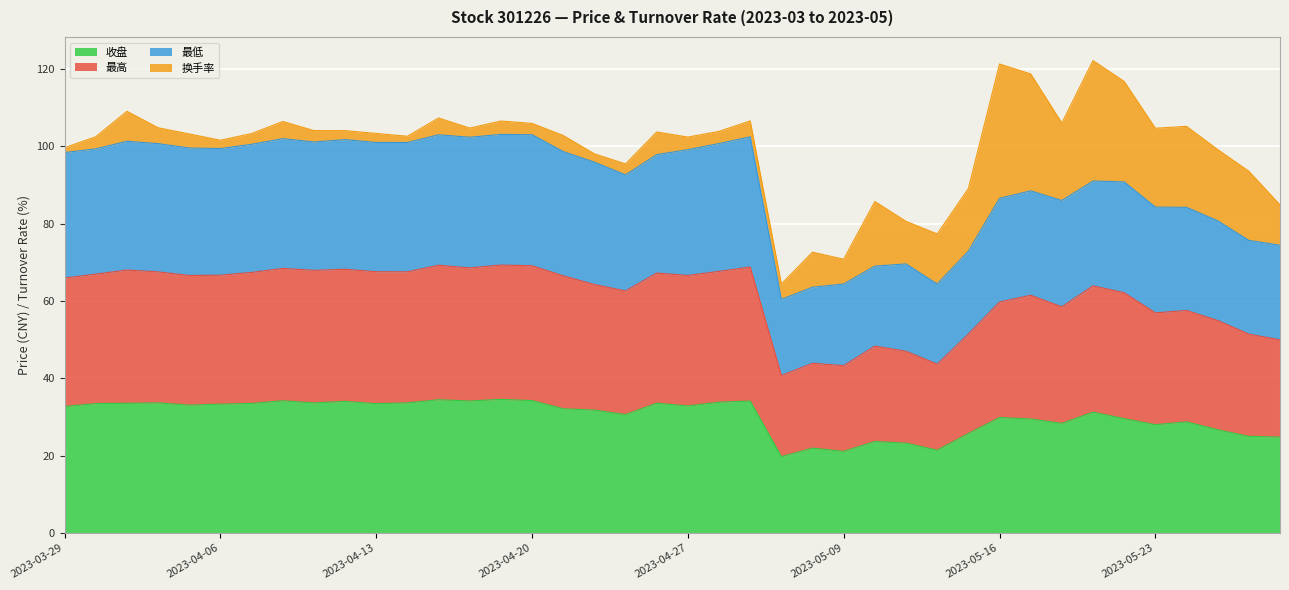

What is the value of the 收盘 point at the 6th from the left?

33.3